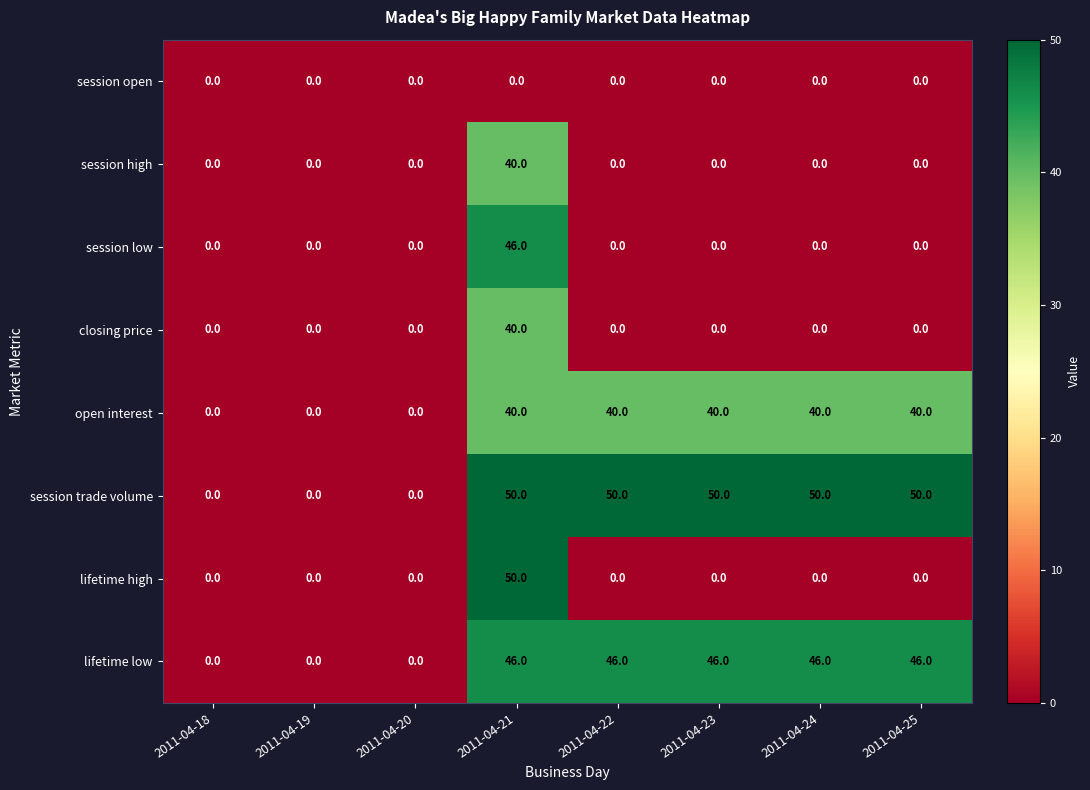

What is the maximum value shown in the chart?

50